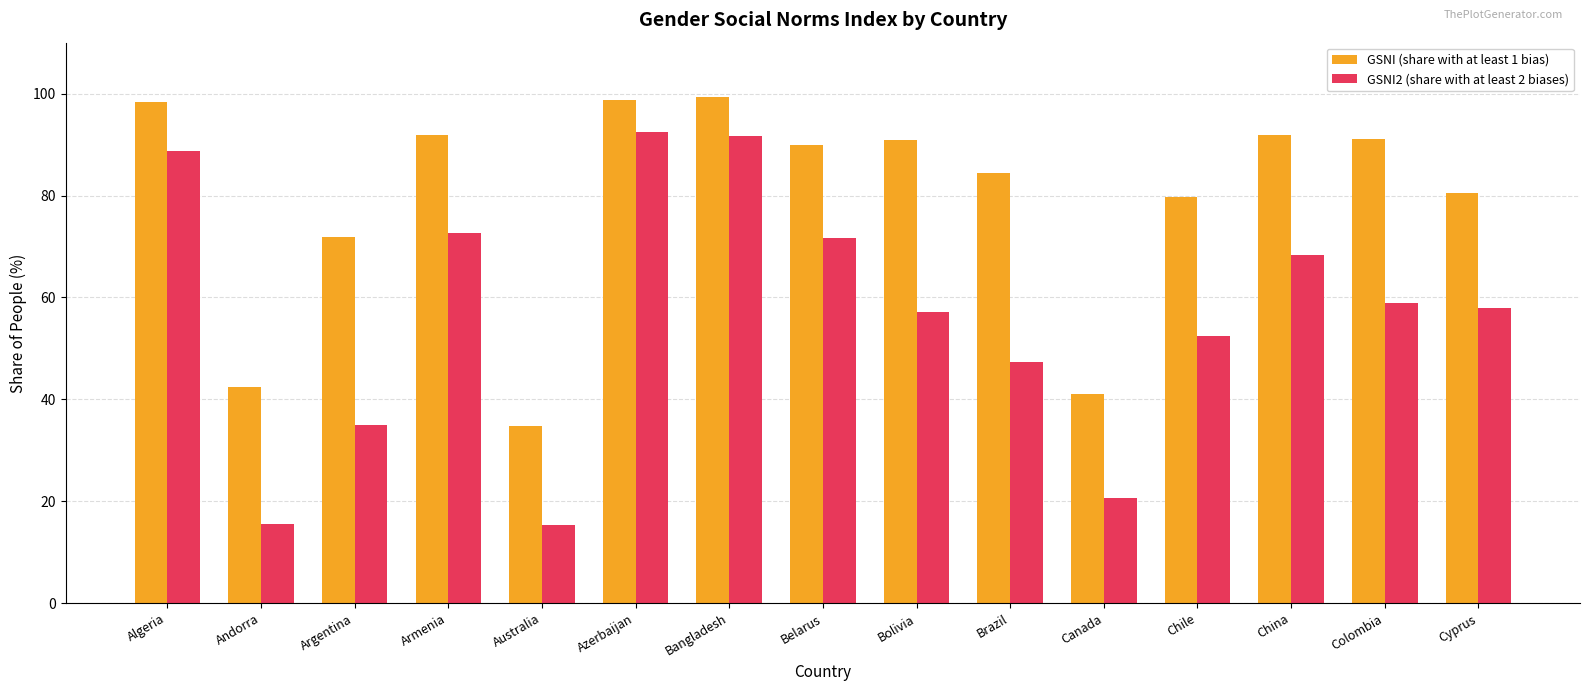

How many data points does each series have?

15